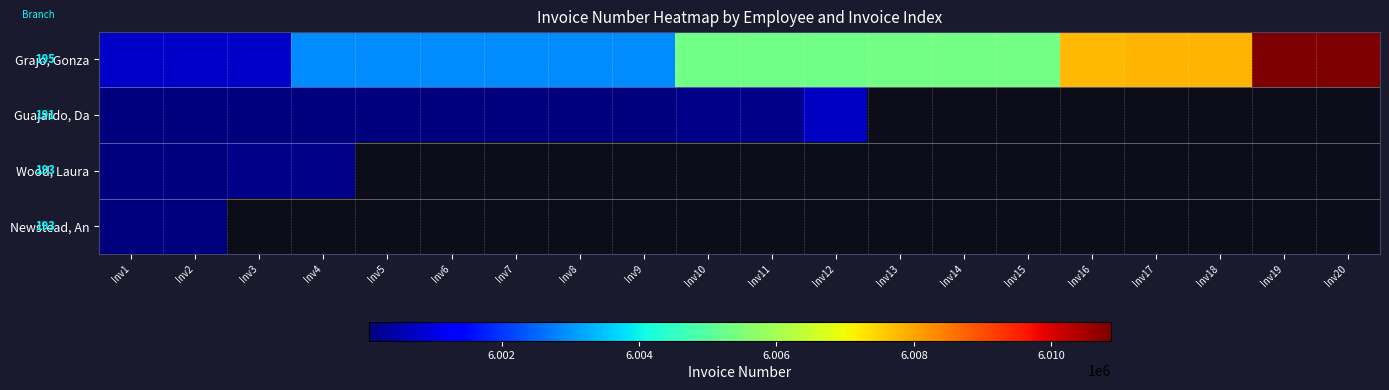

Where is Guajardo, Da nearest to the value 6000400?

Inv11